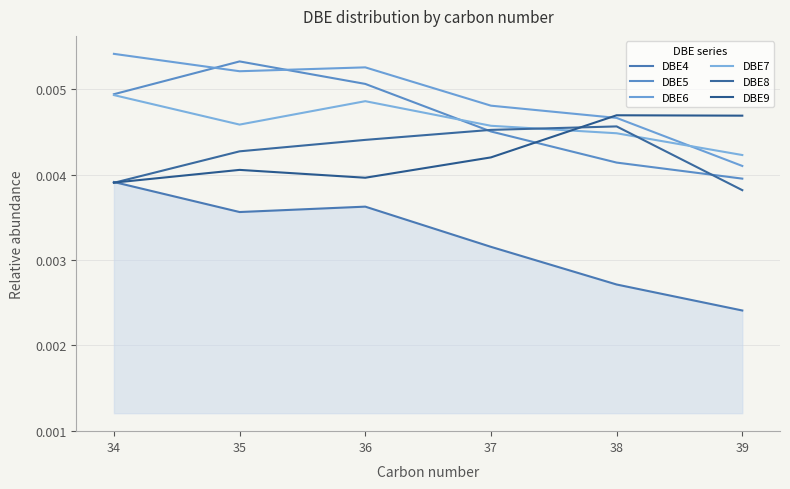

Which category has the lowest value in the DBE8 series?

39